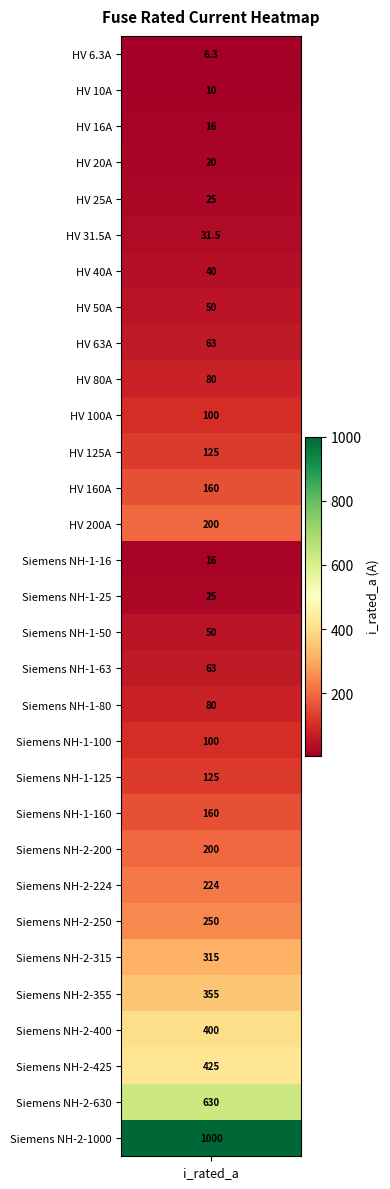

Reading left to right, extract all data points from this chart.

i_rated=6.3	1=10.0	2=16.0	3=20.0	4=25.0	5=31.5	6=40.0	7=50.0	8=63.0	9=80.0	10=100.0	11=125.0	12=160.0	13=200.0	14=16.0	15=25.0	16=50.0	17=63.0	18=80.0	19=100.0	20=125.0	21=160.0	22=200.0	23=224.0	24=250.0	25=315.0	26=355.0	27=400.0	28=425.0	29=630.0	30=1000.0